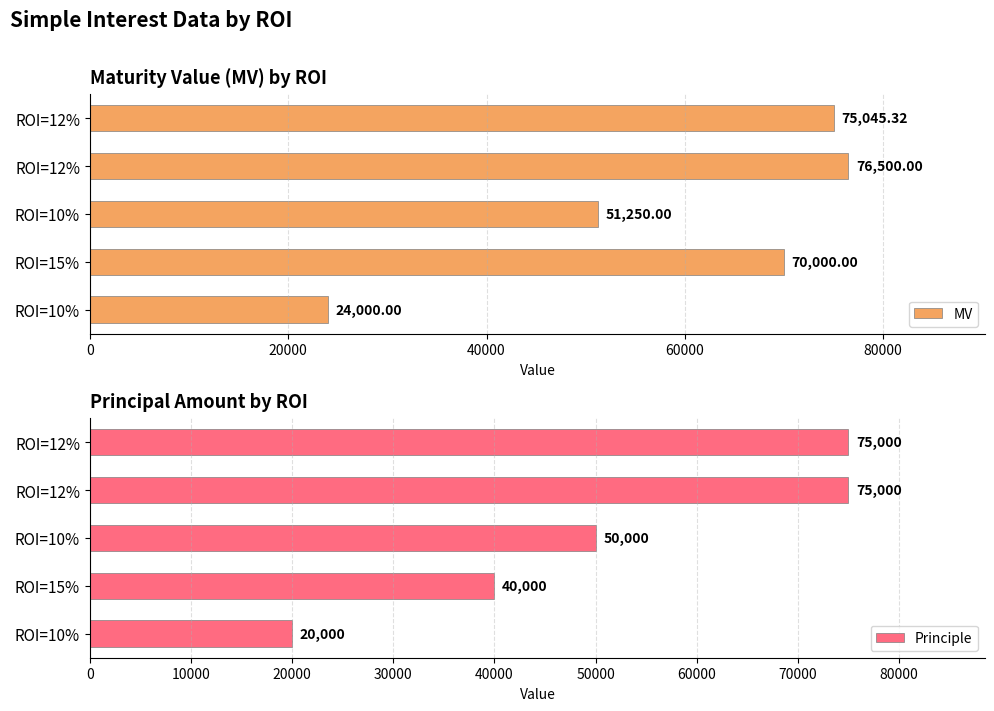

Which series has the largest range (max minus min)?

Principle